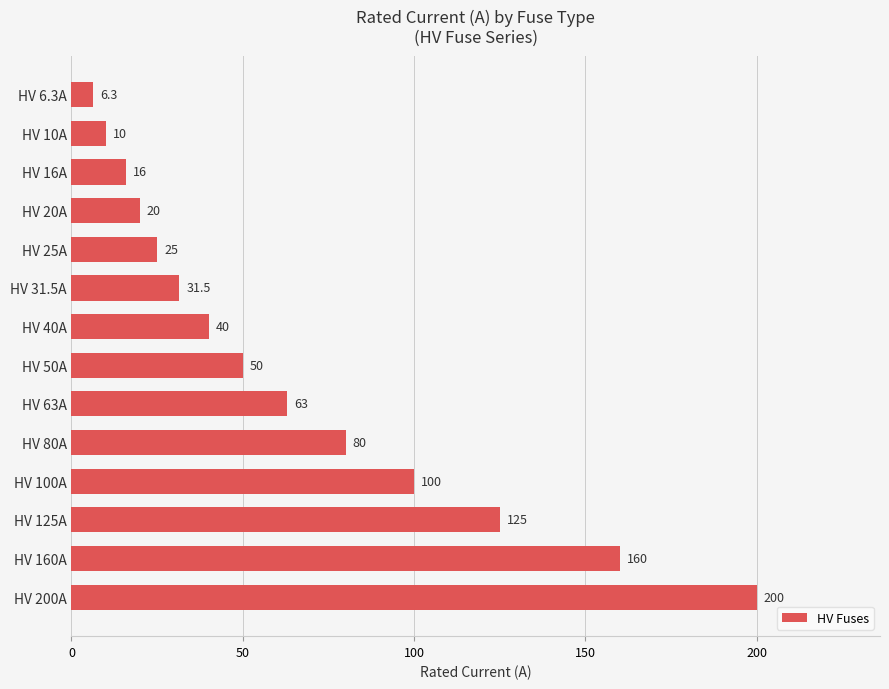

List the labels in order of value, smallest first.

HV 6.3A, HV 10A, HV 16A, HV 20A, HV 25A, HV 31.5A, HV 40A, HV 50A, HV 63A, HV 80A, HV 100A, HV 125A, HV 160A, HV 200A